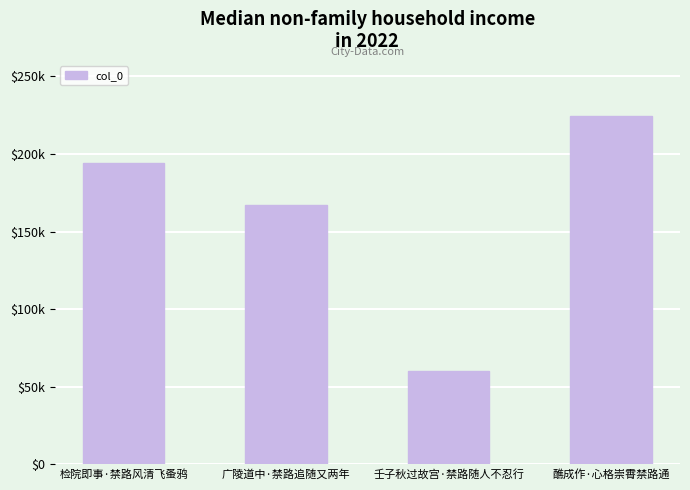

Is it true that the value at 醮成作·心格崇霄禁路通 is 312202?

False